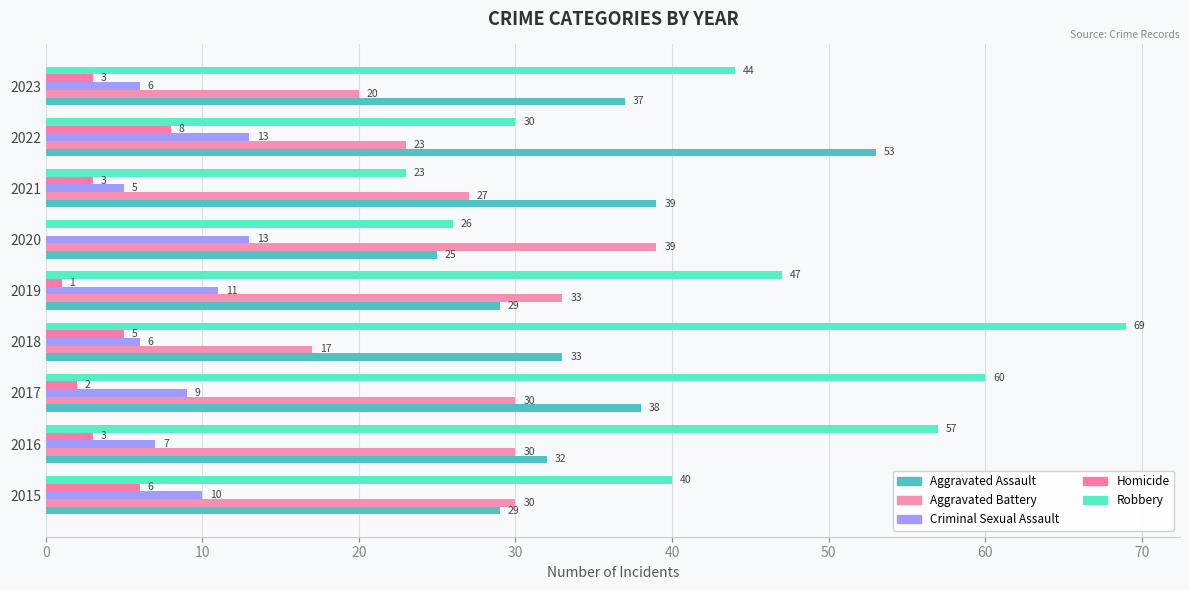

How many series are shown in this chart?

5